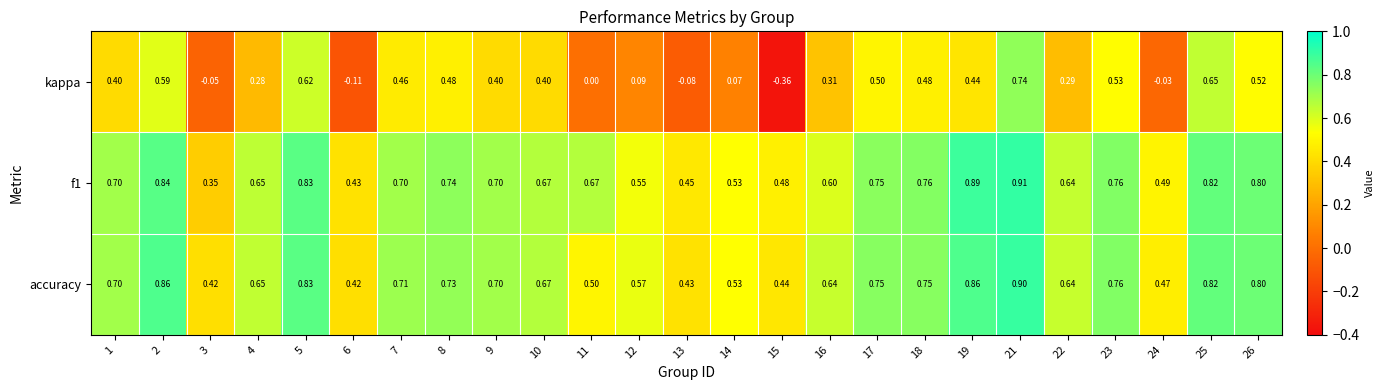

Which series changed the most between 7 and 22?

kappa